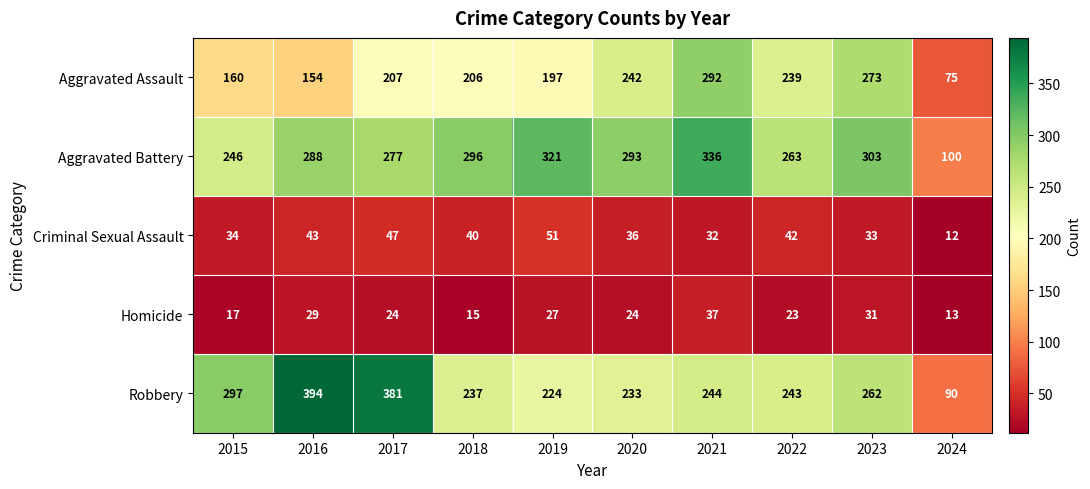

True or false: Criminal Sexual Assault has a value of 17 at 2017.

False